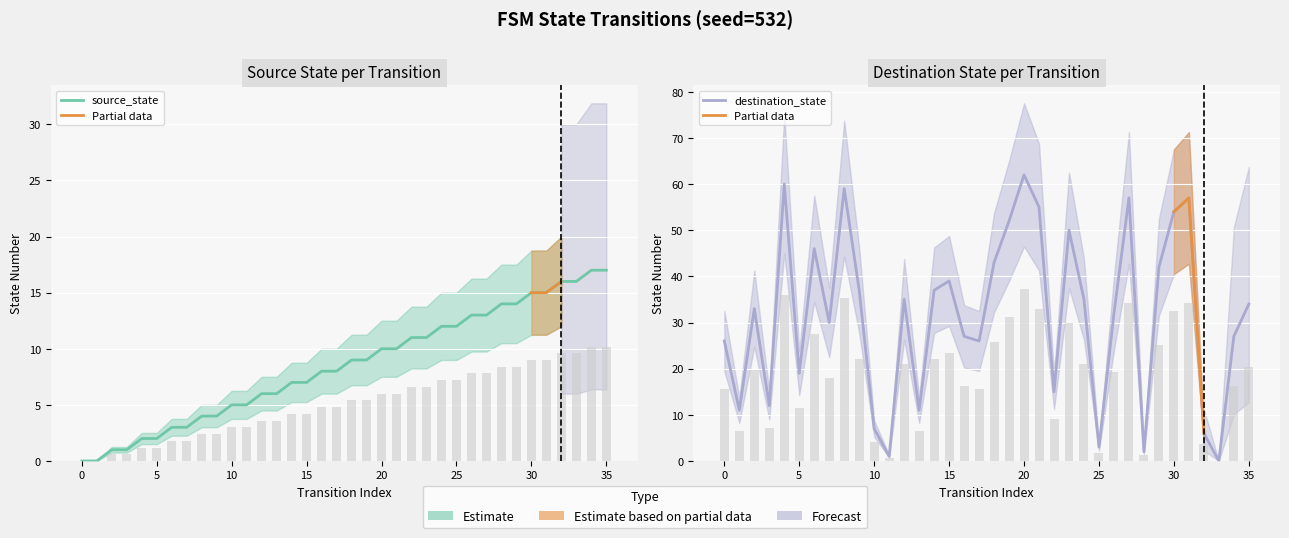

What is the sum of all destination_state values?

1142